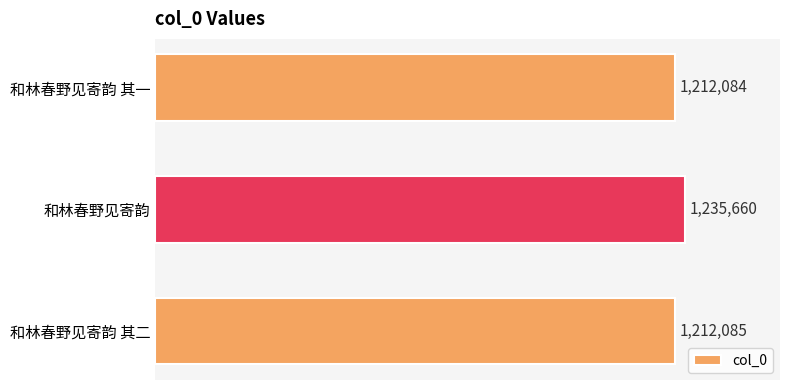

Are the bars horizontal?

Yes